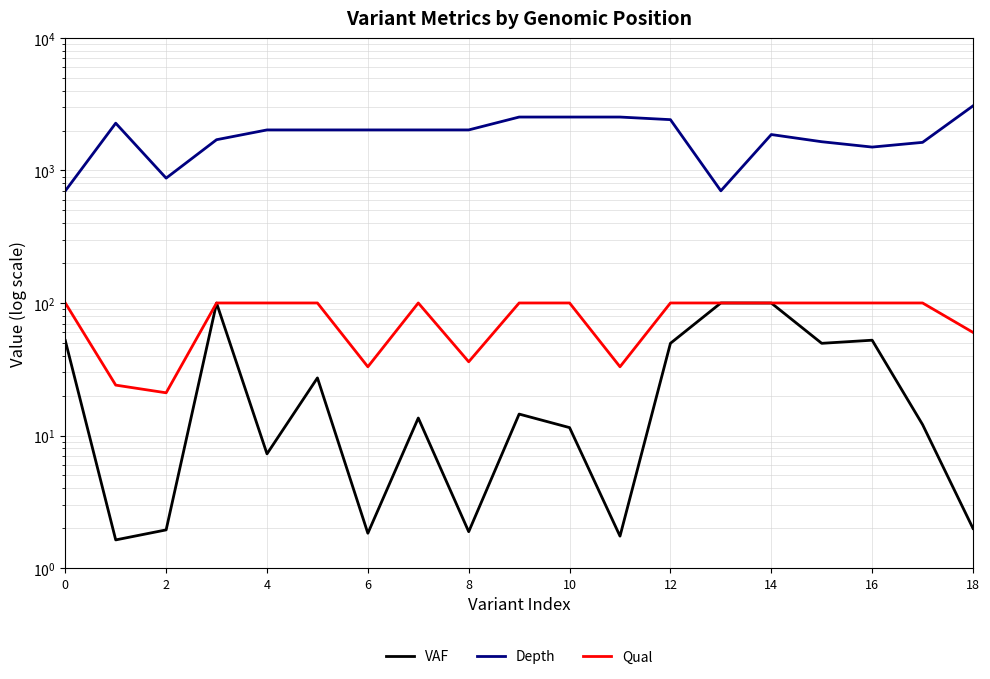

True or false: Qual has a value of 21.4 at 6.

False